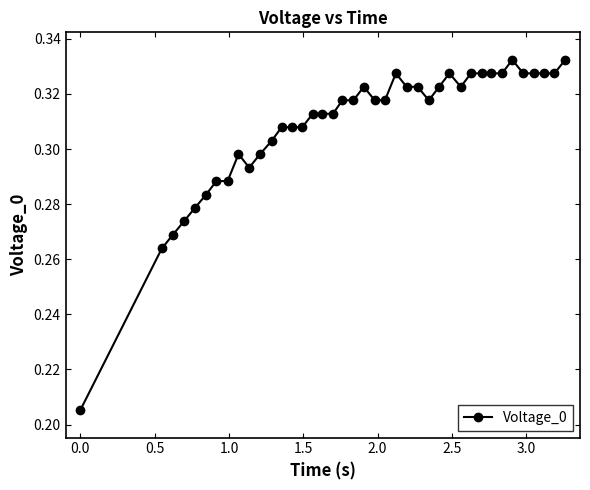

How many values are between 0 and 1?

40